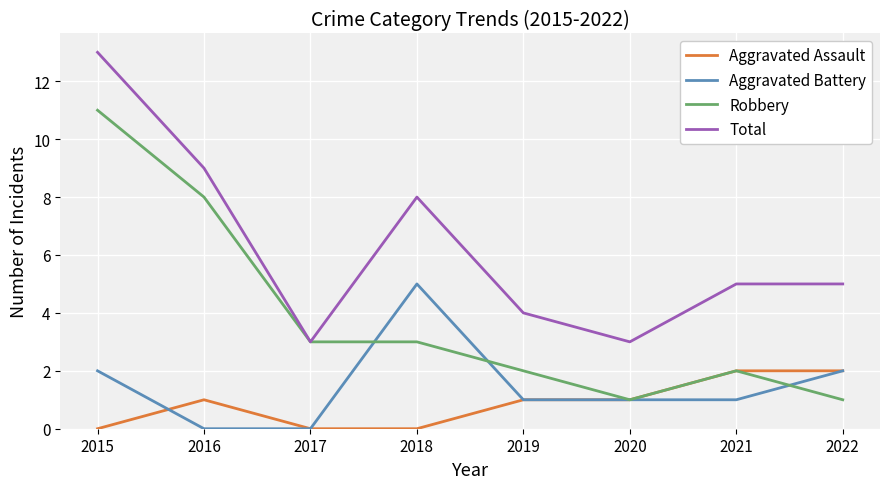

Which series changed the most between 2018 and 2020?

Total